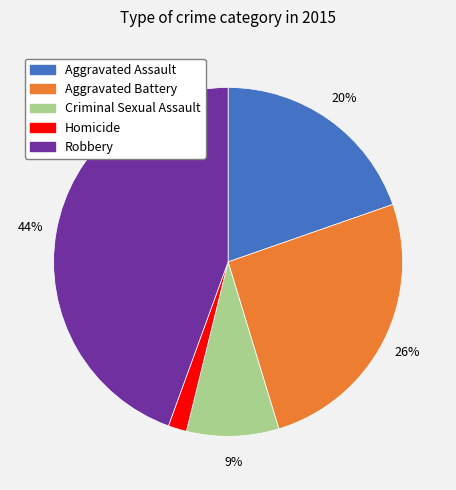

Is the sum of Aggravated Assault and Aggravated Battery greater than half?

No